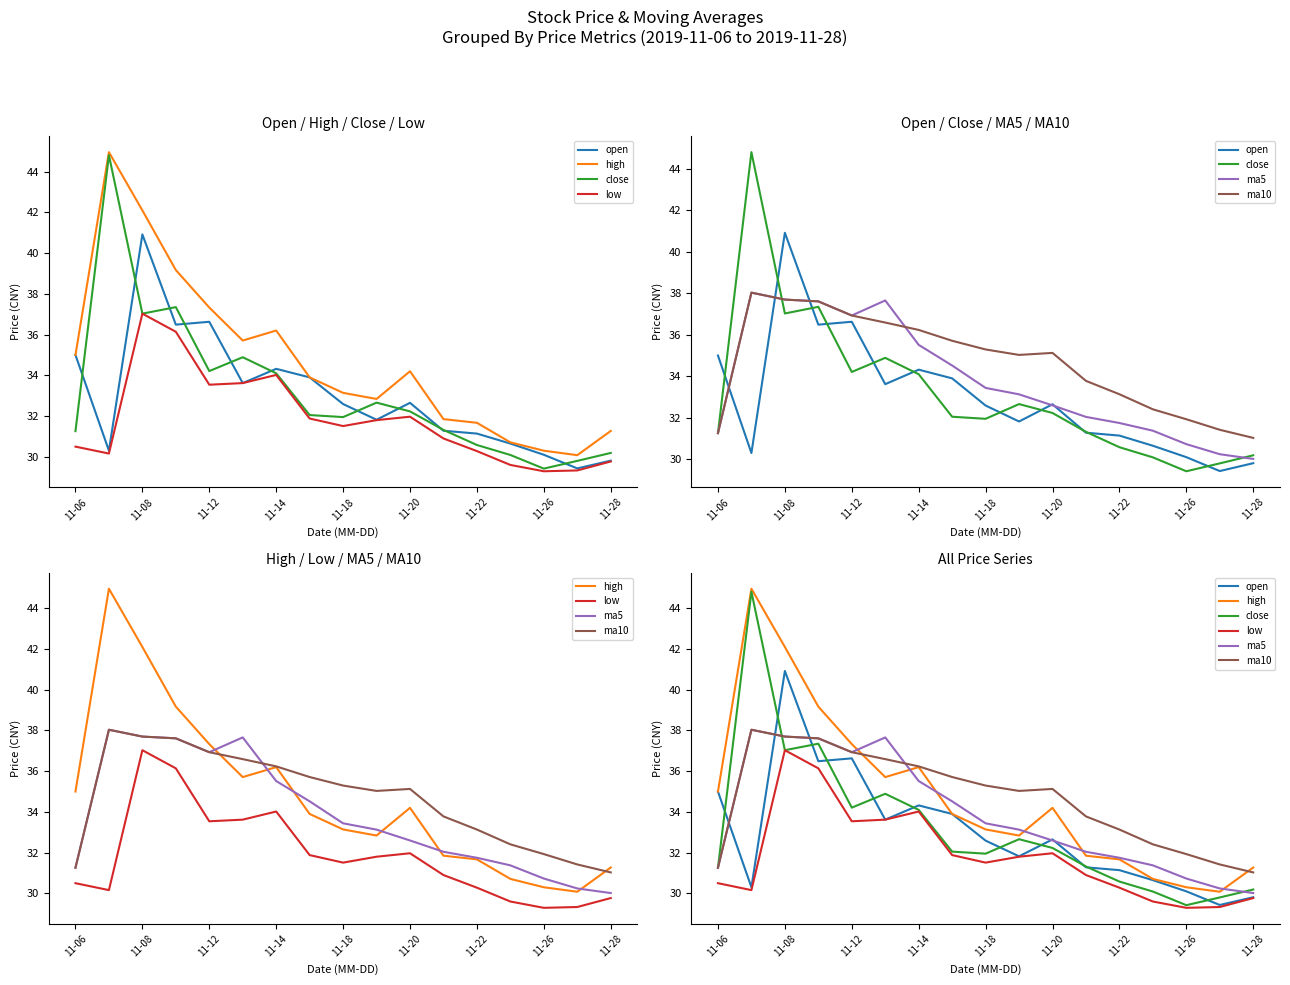

What is the sum of all ma5 values?

574.6